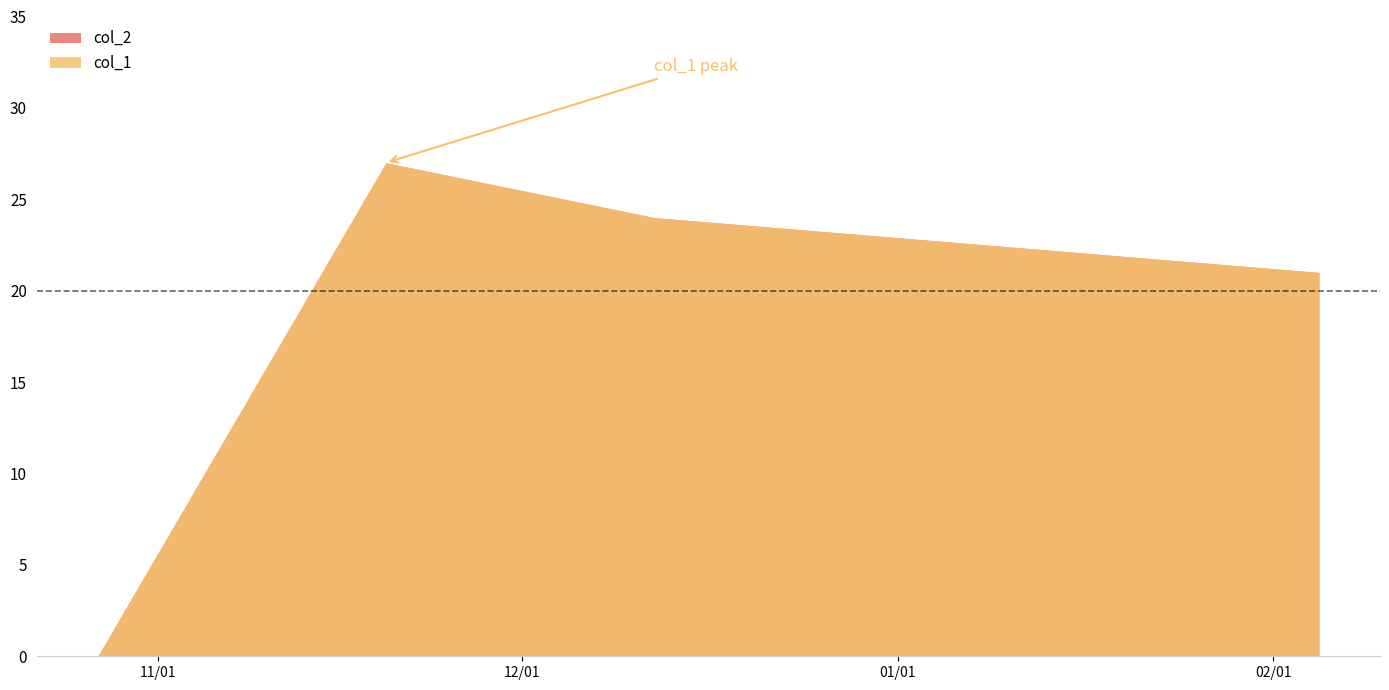

At which category is the sum across all series the highest?

1605812956